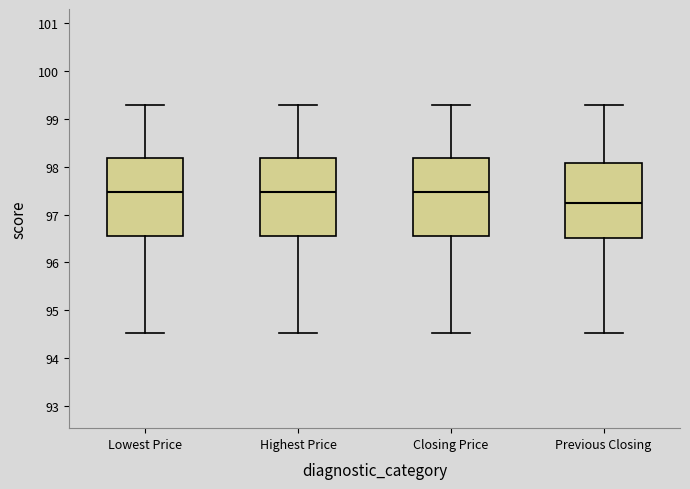

Reading left to right, read every box against the y-axis: the position of its median line, the range the box covers, and the ends of its whiskers. The values are not printed on the chart, so give them approximately, as read against the axis.

Lowest Price: median 97.5, box 96.6 to 98.2, whiskers 94.5 to 99.3
Highest Price: median 97.5, box 96.6 to 98.2, whiskers 94.5 to 99.3
Closing Price: median 97.5, box 96.6 to 98.2, whiskers 94.5 to 99.3
Previous Closing: median 97.2, box 96.5 to 98.1, whiskers 94.5 to 99.3